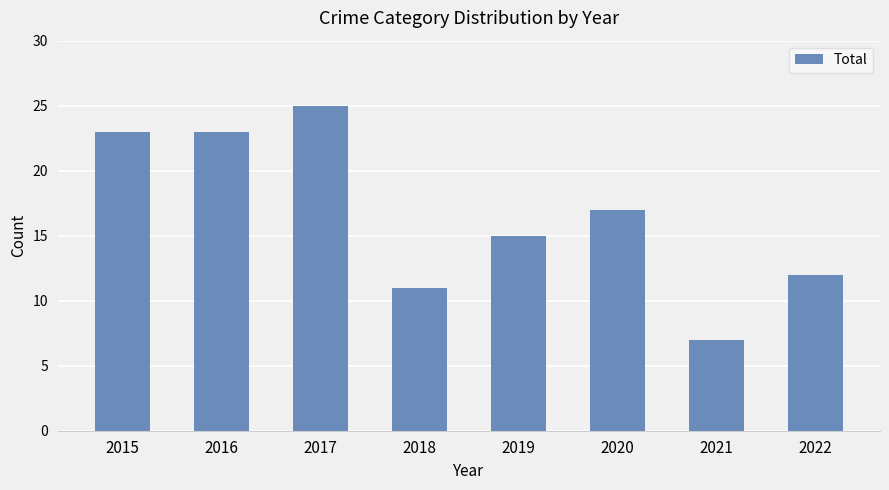

Does the chart contain any negative values?

No